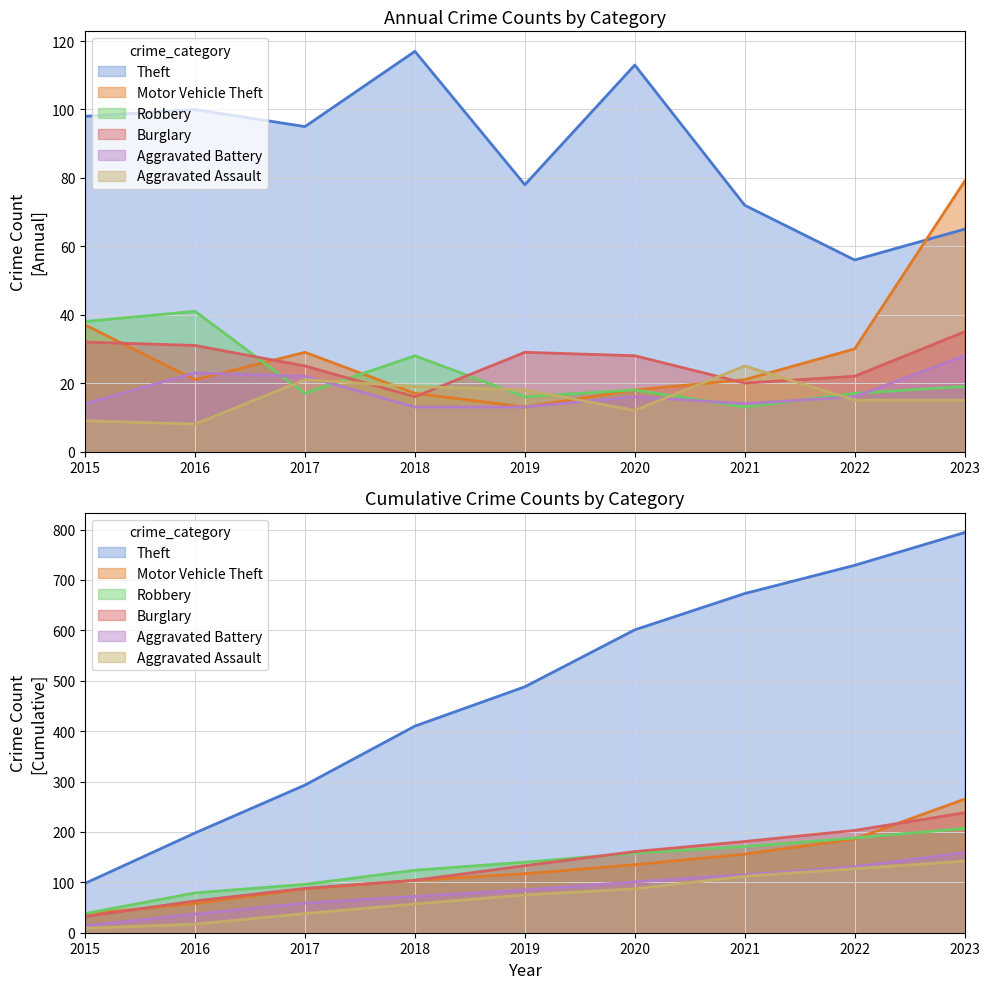

Reading left to right, list all the values displayed in this chart.

Theft: 98	100	95	117	78	113	72	56	65
Motor Vehicle Theft: 37	21	29	17	13	18	21	30	79
Robbery: 38	41	17	28	16	18	13	17	19
Burglary: 32	31	25	16	29	28	20	22	35
Aggravated Battery: 14	23	22	13	13	16	14	16	28
Aggravated Assault: 9	8	21	19	18	12	25	15	15